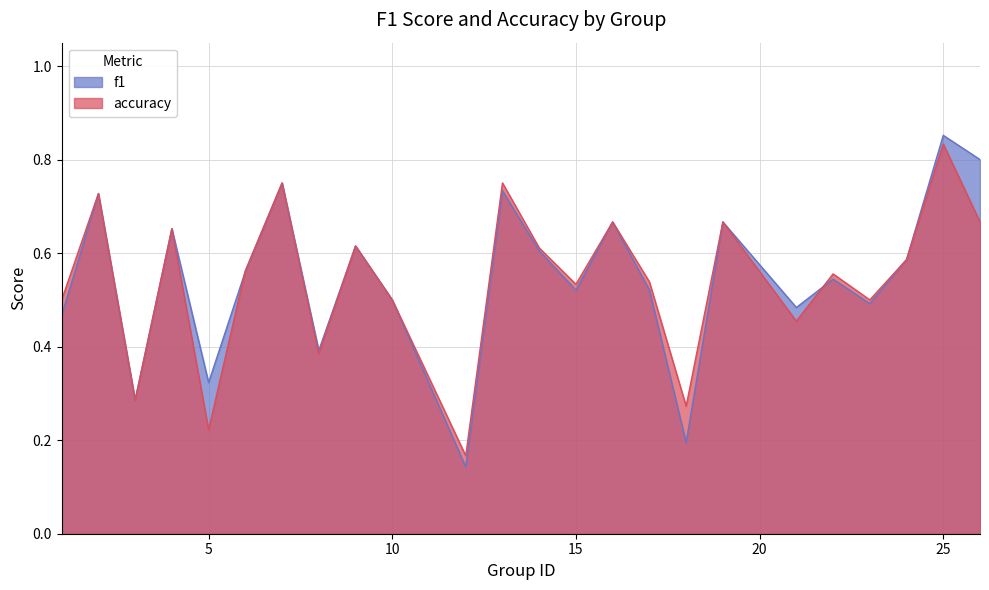

What is the value of the accuracy point at the 5th from the left?

0.2